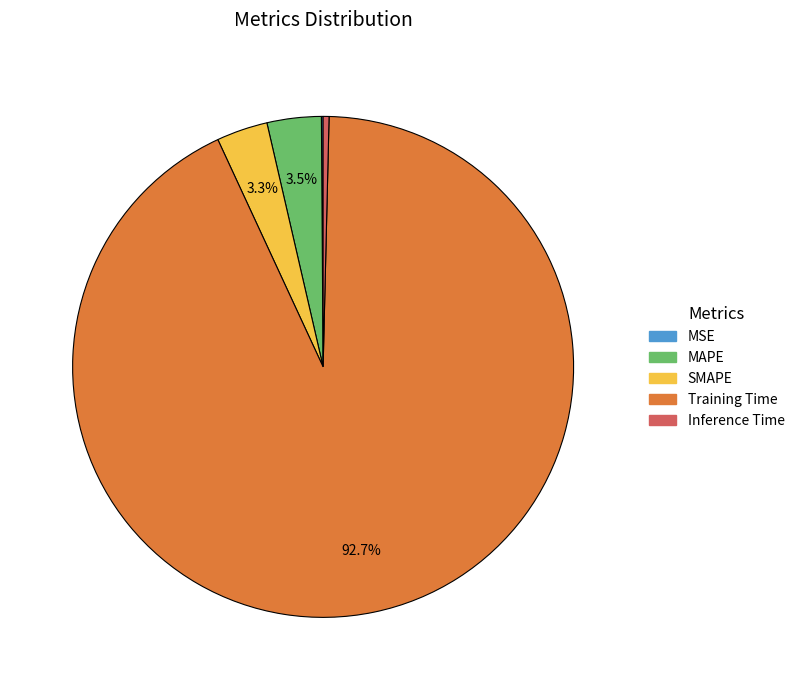

Which slice represents more than half of the pie?

Training Time